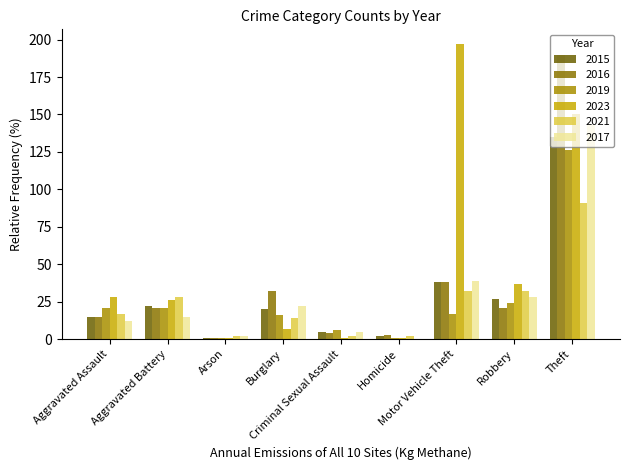

Reading right to left, list all the values displayed in this chart.

2015: 135	27	38	2	5	20	1	22	15
2016: 190	21	38	3	4	32	1	21	15
2019: 126	24	17	1	6	16	1	21	21
2023: 150	37	197	1	1	7	1	26	28
2021: 91	32	32	2	2	14	2	28	17
2017: 143	28	39	0	5	22	2	15	12